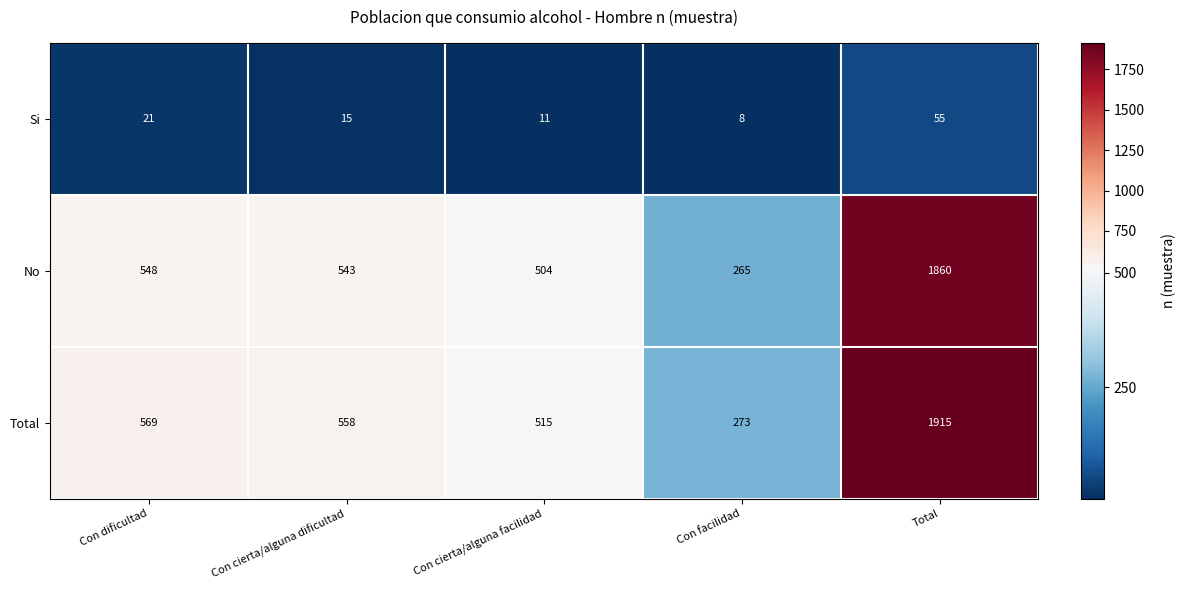

At which category does the chart reach its peak across all series?

Total